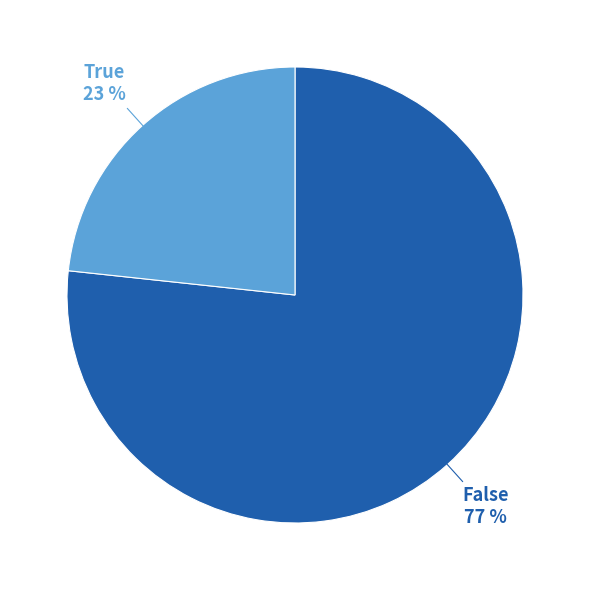

Is it true that False is 77% of the pie?

True